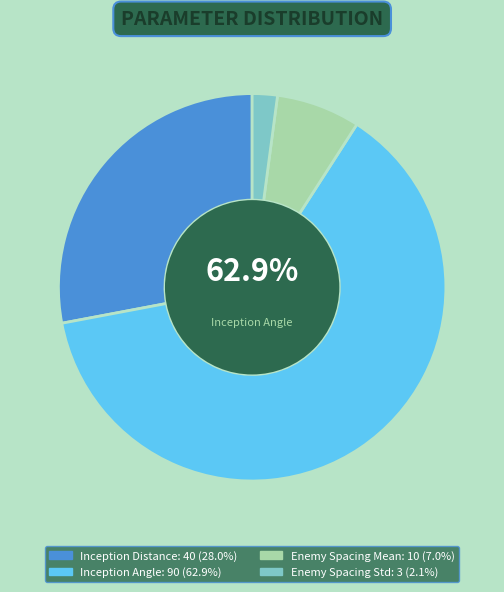

How many segments does this pie chart have?

4